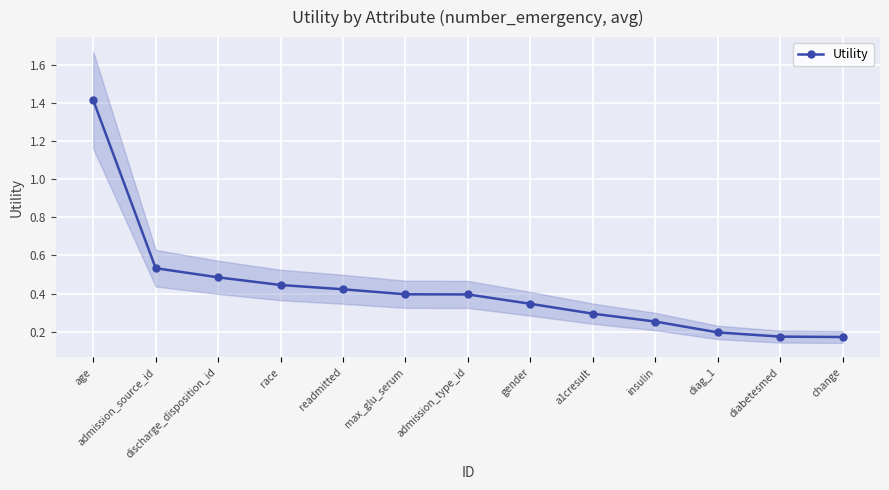

Between diabetesmed and readmitted, which is larger?

readmitted